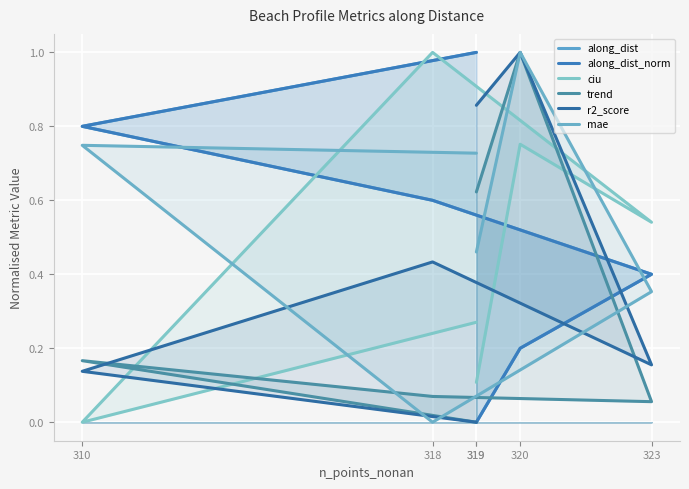

Which series ends up on top after the final intersection of trend and along_dist_norm?

along_dist_norm